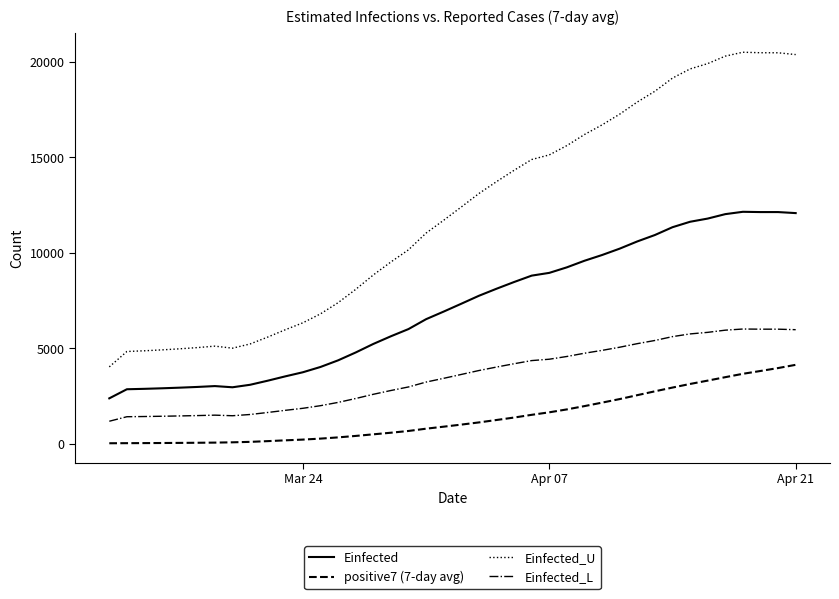

Which series has the largest total across all categories?

Einfected_U